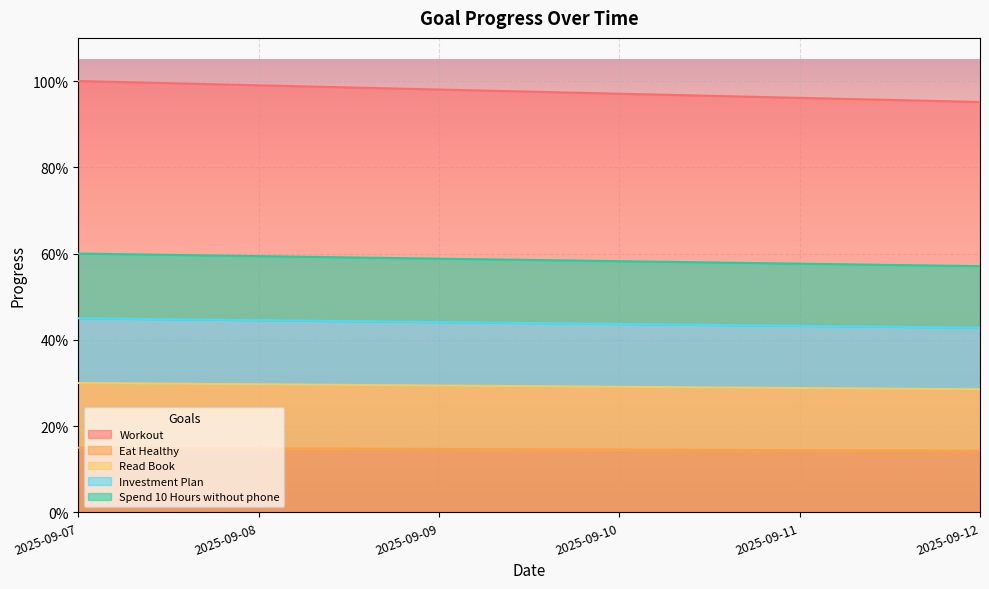

At which category is the sum across all series the highest?

2025-09-07